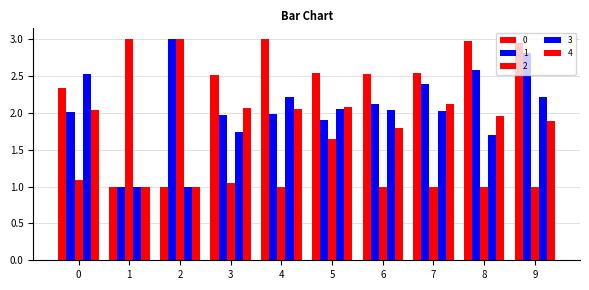

Rank the series at 1 from lowest to highest value.

0, 1, 3, 4, 2